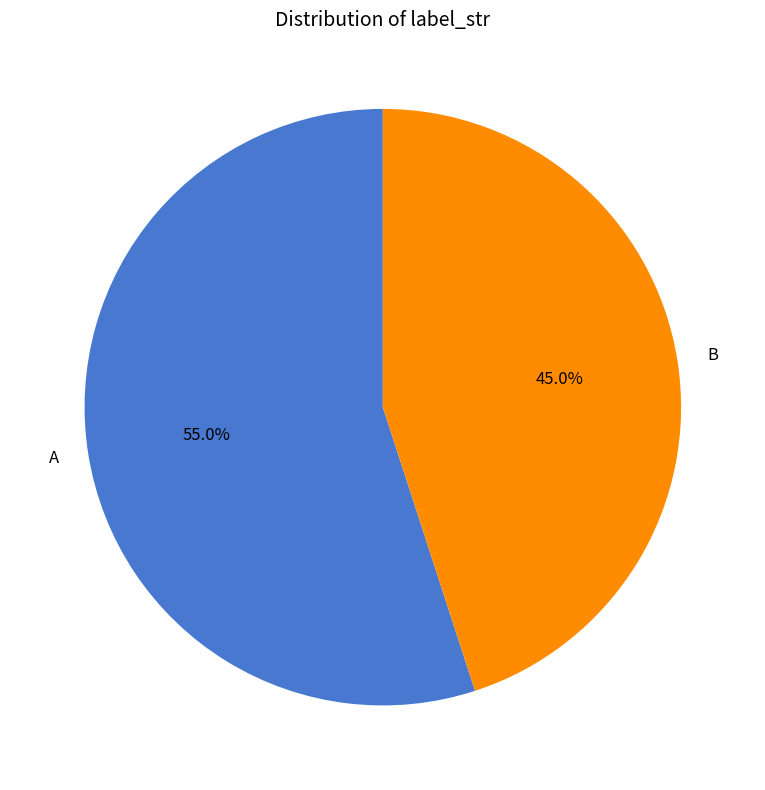

How many slices are in this pie chart?

2